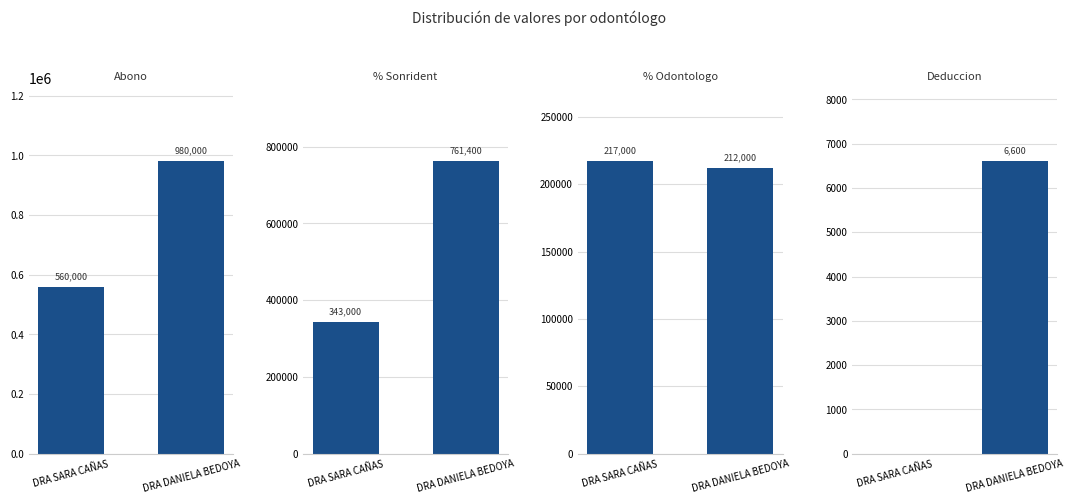

Reading right to left, what are all the values shown in this chart?

Abono: 980000	560000
% Sonrident: 761400	343000
% Odontologo: 212000	217000
Deduccion: 6600	0